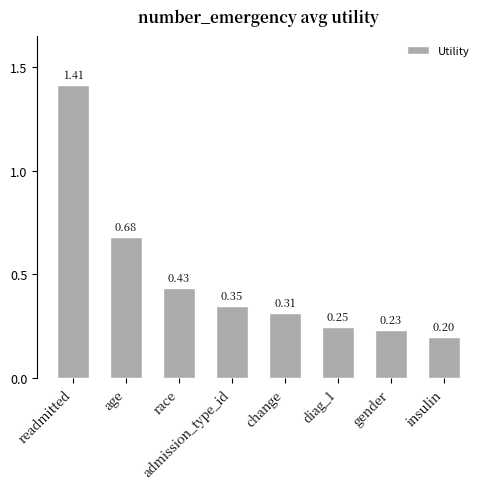

What is the sum of all values?

3.9